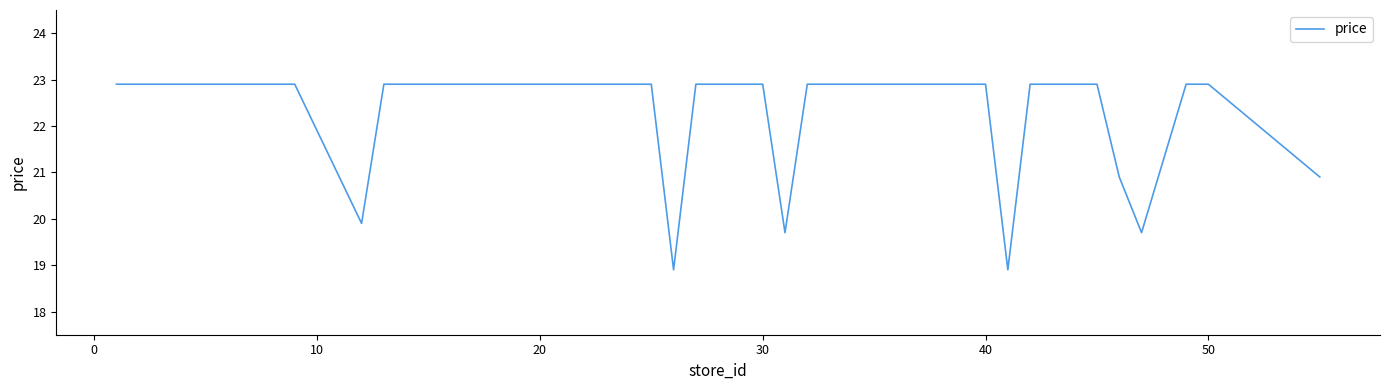

Reading left to right, list all the values displayed in this chart.

22.9	22.9	22.9	22.9	22.9	22.9	22.9	19.9	22.9	22.9	22.9	22.9	22.9	22.9	22.9	22.9	22.9	22.9	18.9	22.9	22.9	22.9	19.7	22.9	22.9	22.9	22.9	22.9	22.9	22.9	22.9	18.9	22.9	22.9	22.9	20.9	19.7	22.9	22.9	20.9